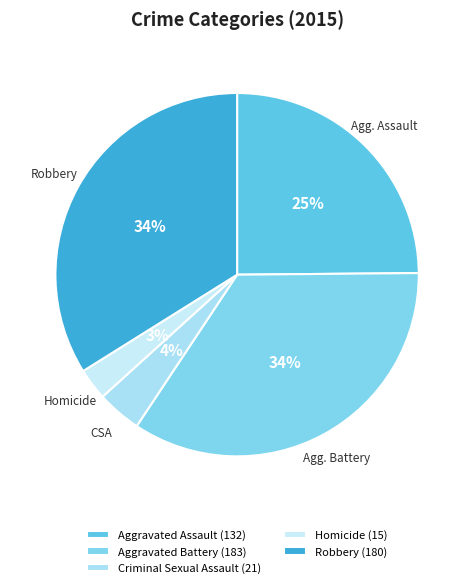

What is the smallest slice in the pie chart?

Homicide